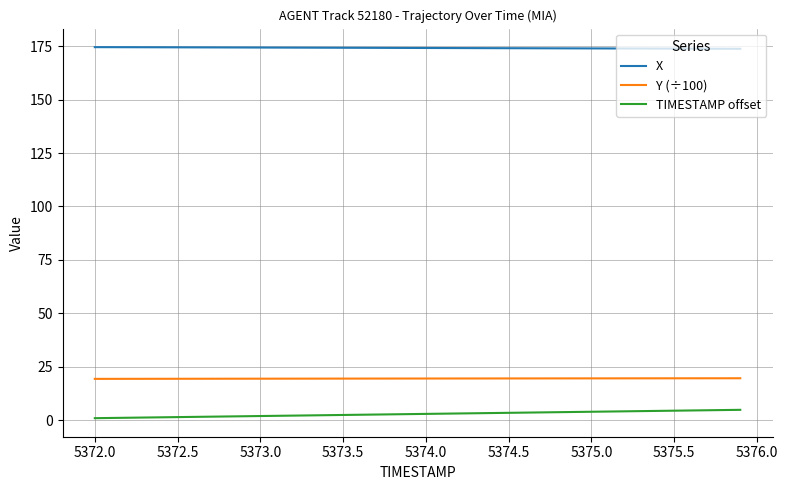

What is the difference between the maximum and minimum values in the X series?

0.8